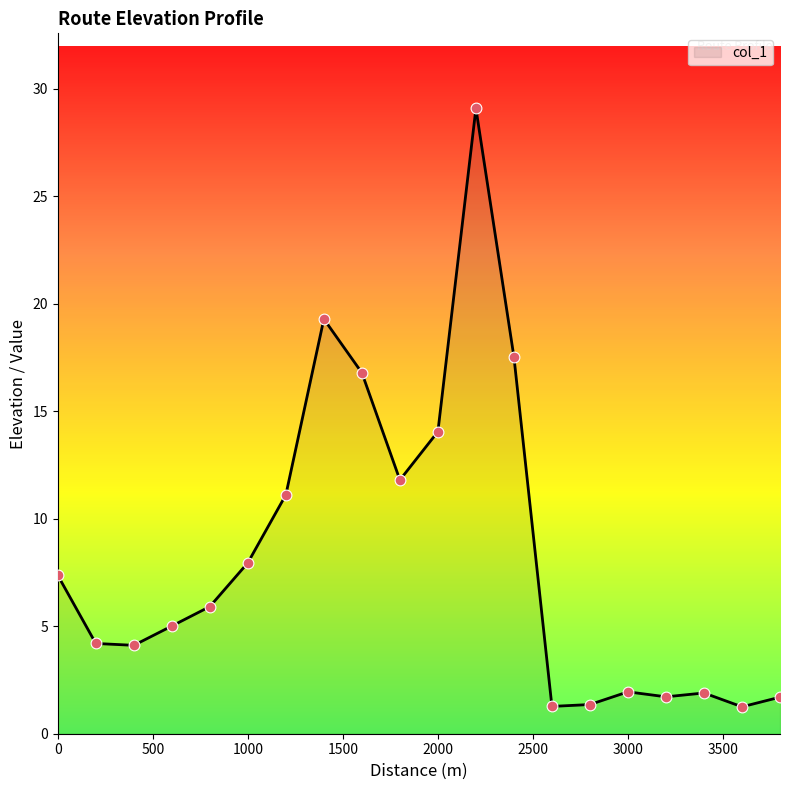

What is the difference between the maximum and minimum values?

27.8